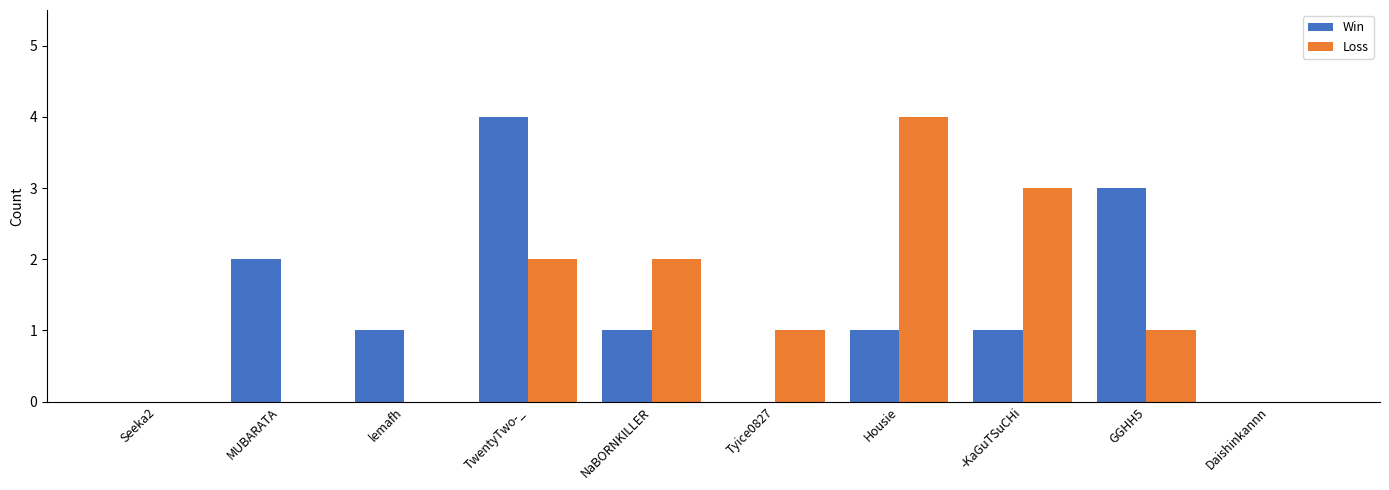

At which category is the sum across all series the highest?

TwentyTwo-_